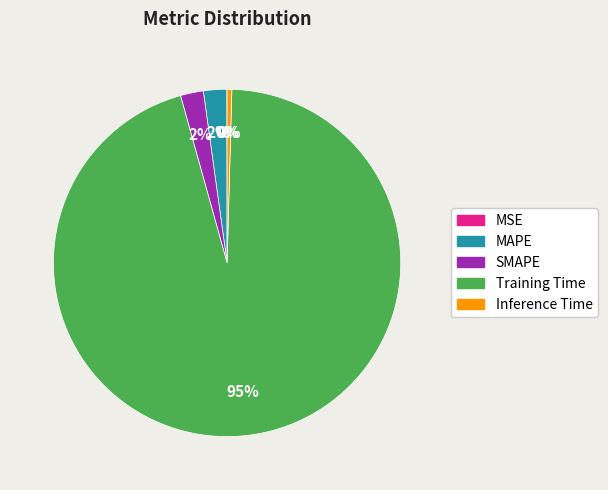

Is it true that SMAPE is 2% of the pie?

True